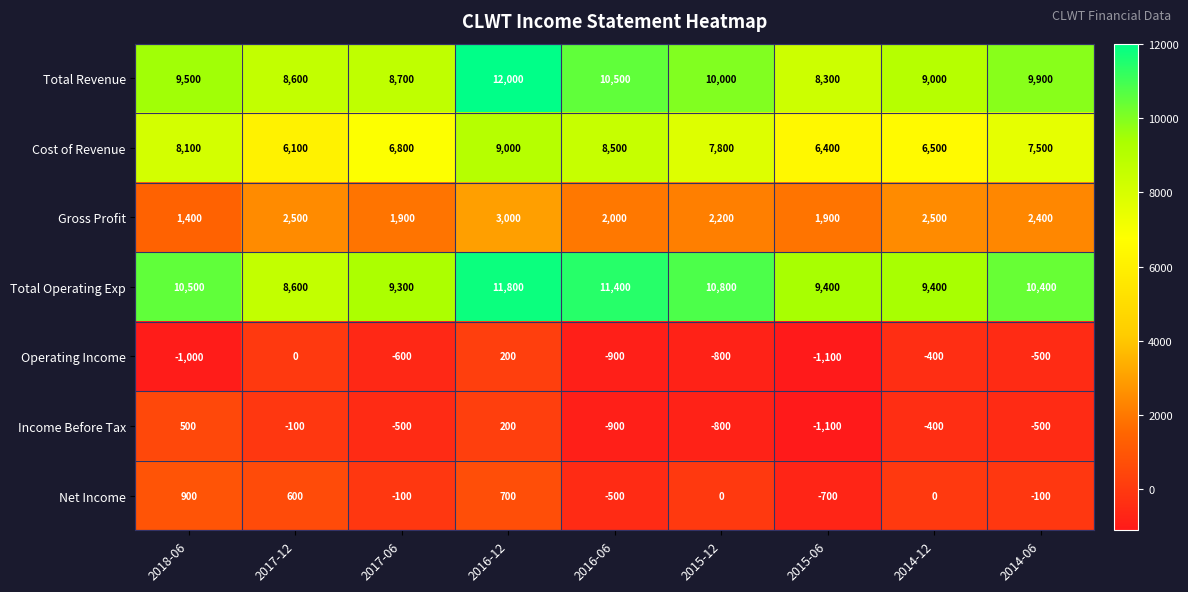

Is it true that Net Income equals -700 at 2015-06?

True